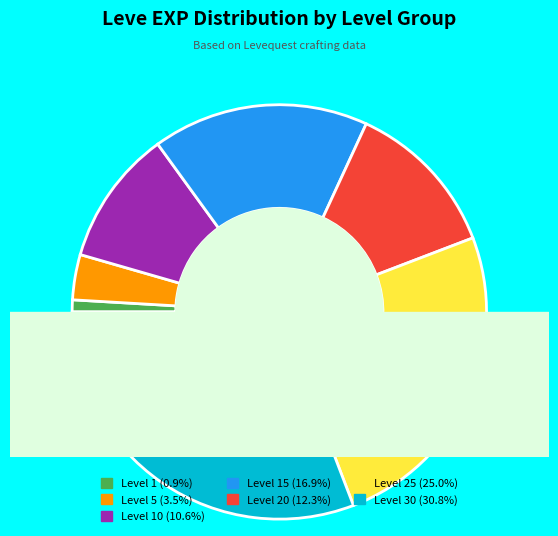

True or false: Level 5 accounts for 1% of the total.

False